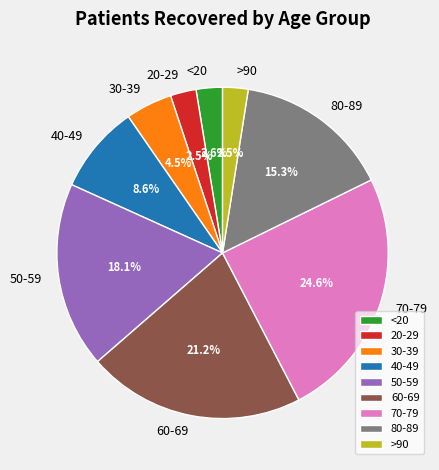

Does any single category account for the majority?

No